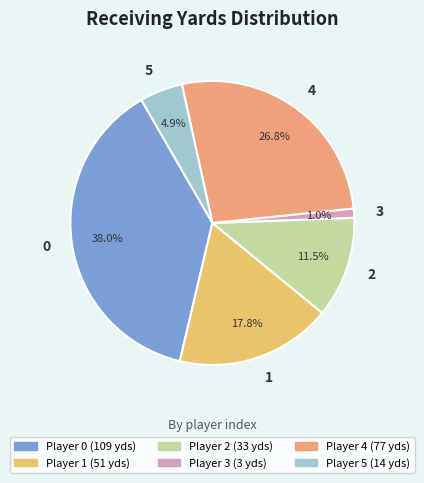

To the nearest percent, what is the combined percentage of 3 and 4?

28%